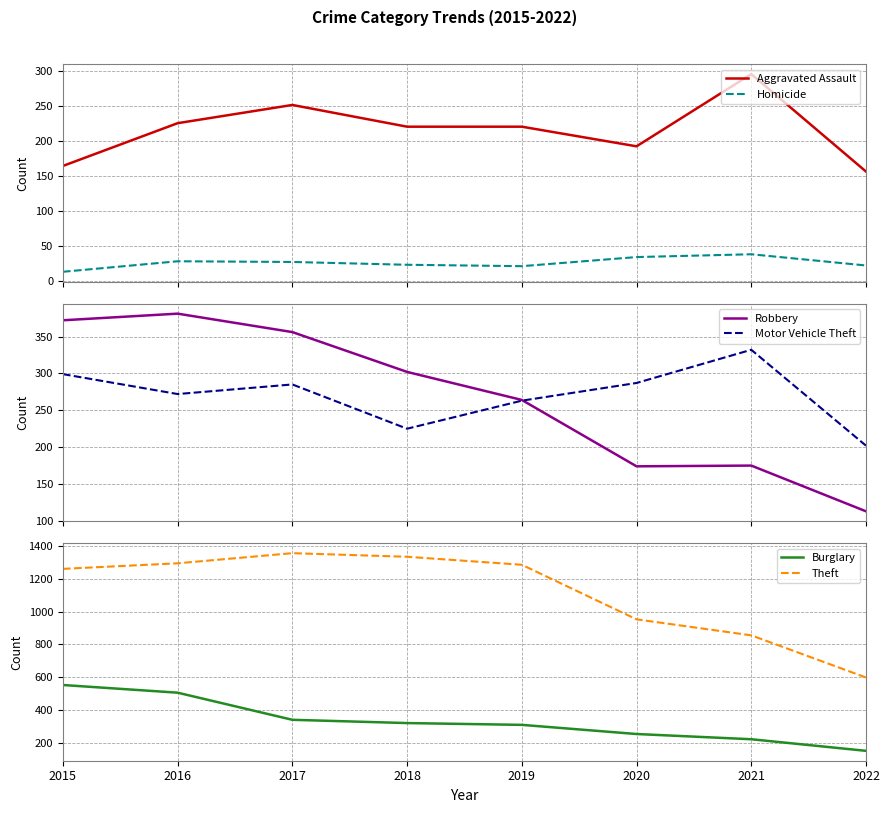

At which label is Motor Vehicle Theft closest to 267?

2019